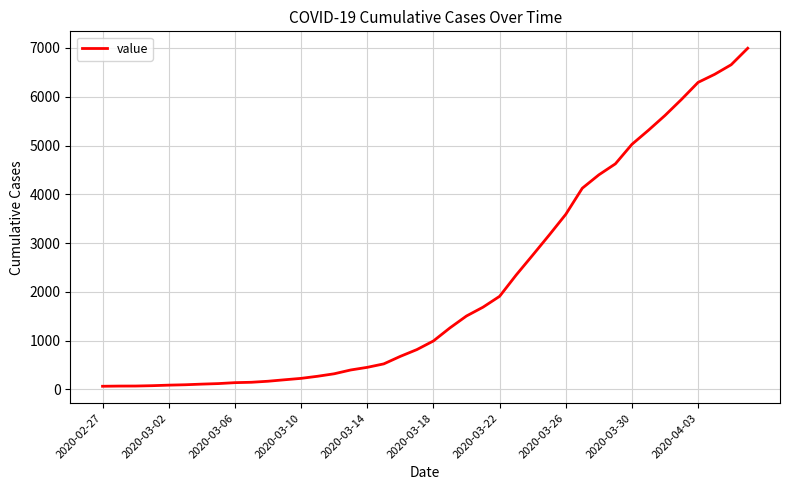

What is the maximum value shown in the chart?

6995